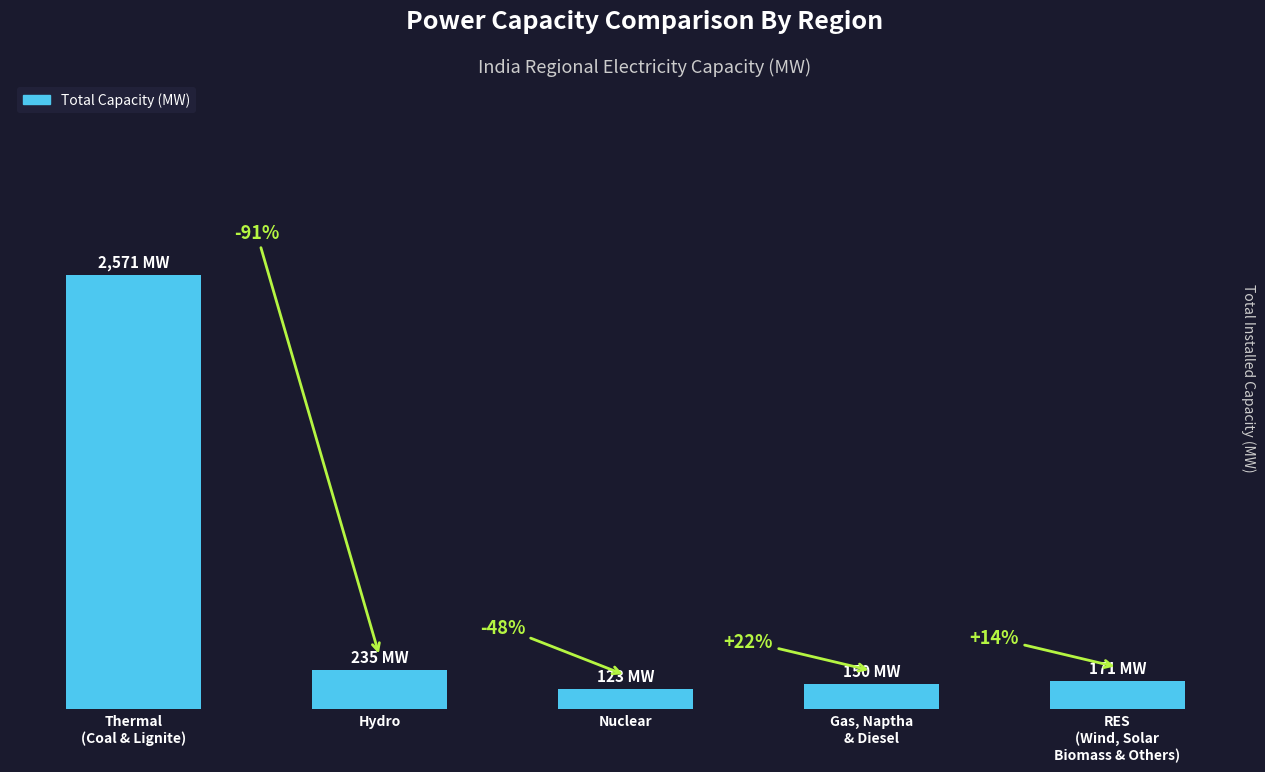

List the labels in order of value, largest first.

Thermal
(Coal & Lignite), Hydro, RES
(Wind, Solar
Biomass & Others), Gas, Naptha
& Diesel, Nuclear